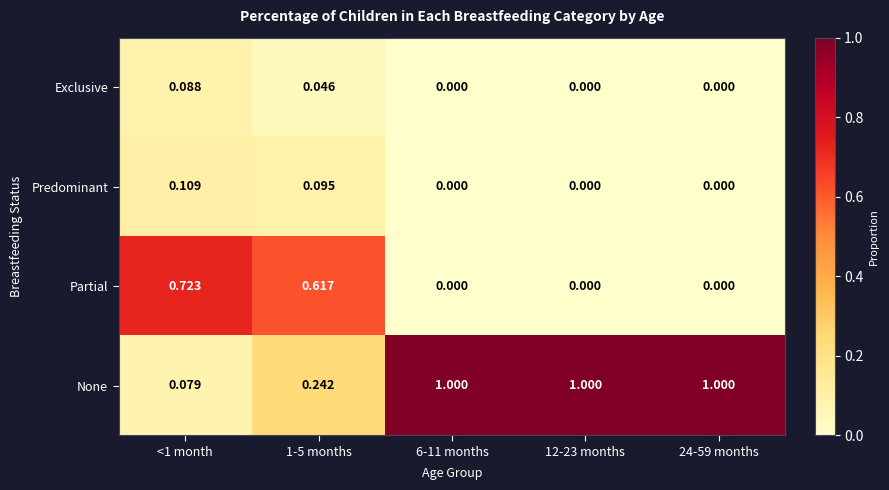

Which series has the largest total across all categories?

None